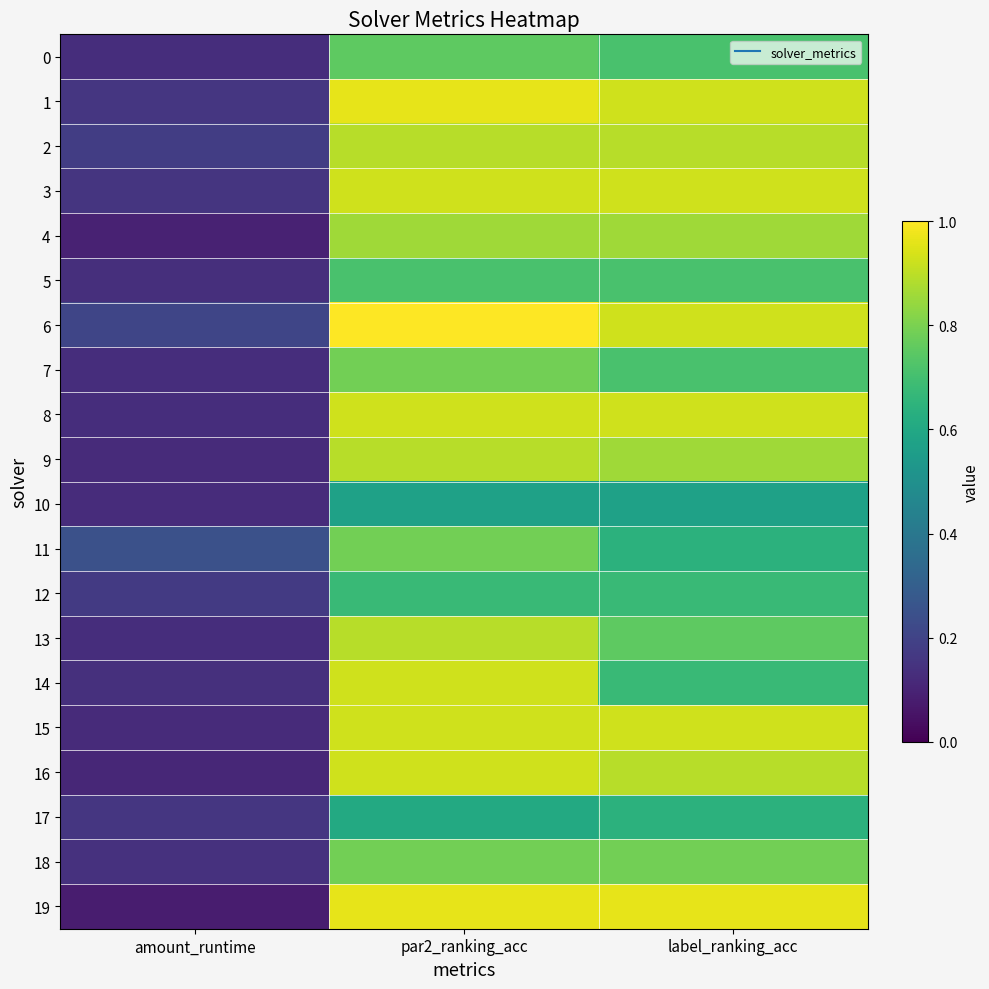

At label_ranking_acc, list the series in order from largest to smallest.

19, 1, 3, 6, 8, 15, 2, 16, 4, 9, 18, 13, 0, 5, 7, 12, 14, 11, 17, 10